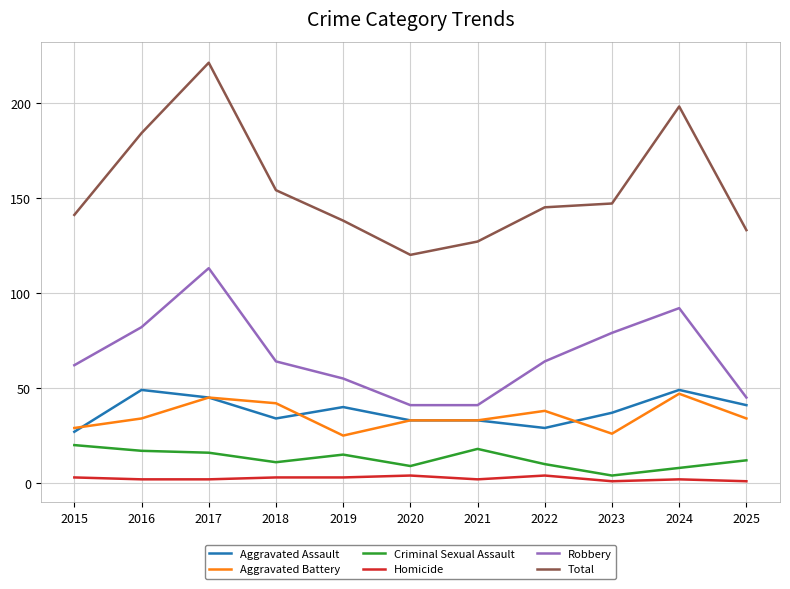

True or false: Total has a value of 298 at 2016.

False